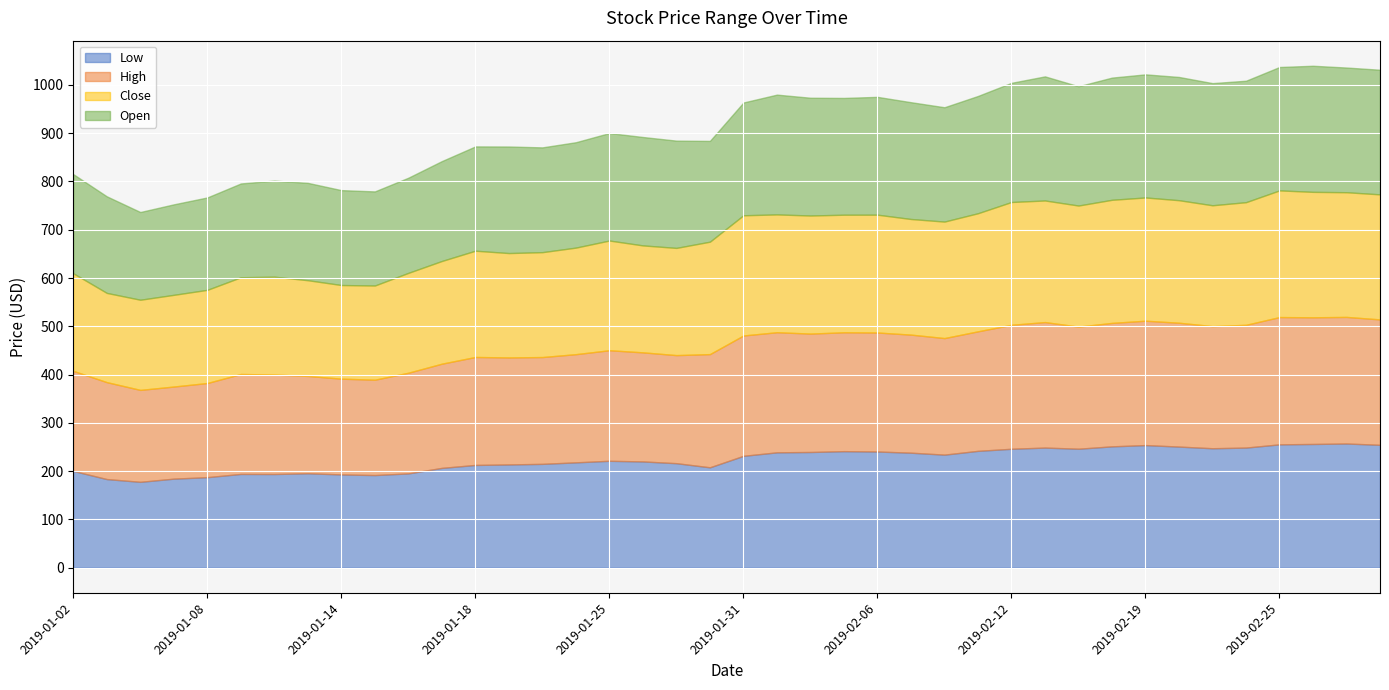

Rank the series by their maximum value, from highest to lowest.

High, Close, Open, Low